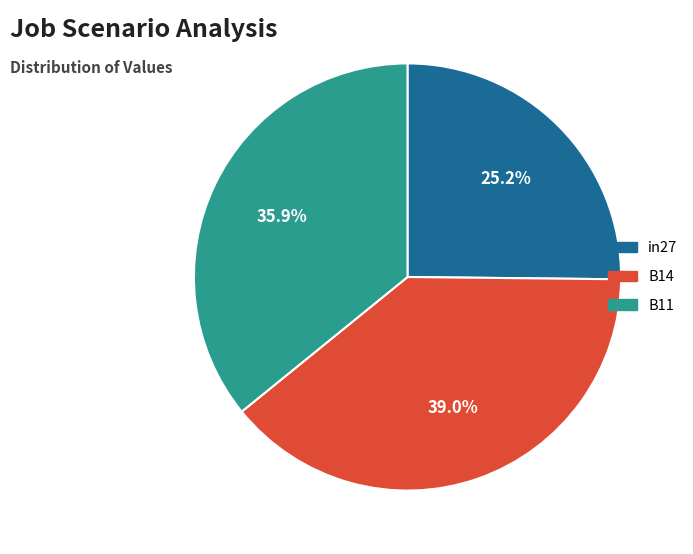

The in27 slice represents 35% of the pie. True or false?

False